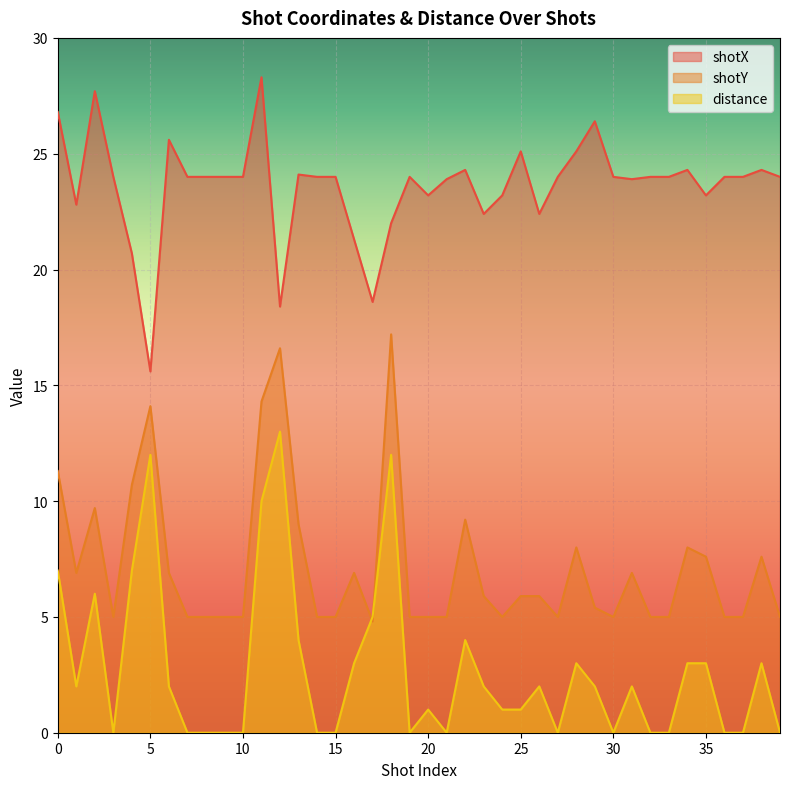

What are all the series names shown in the legend?

shotX, shotY, distance